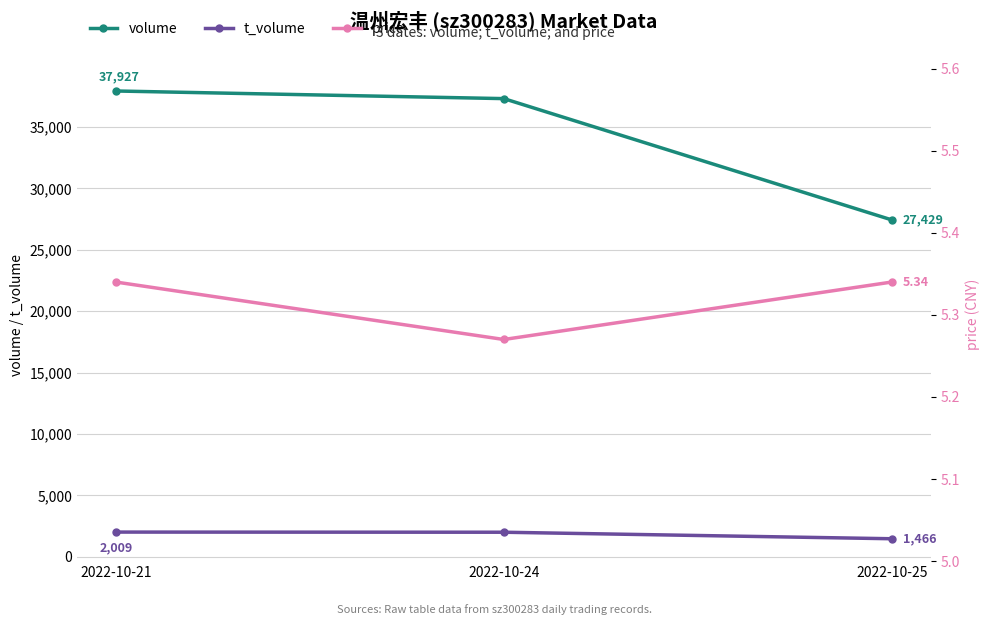

What is the sum of all price values?

15.9